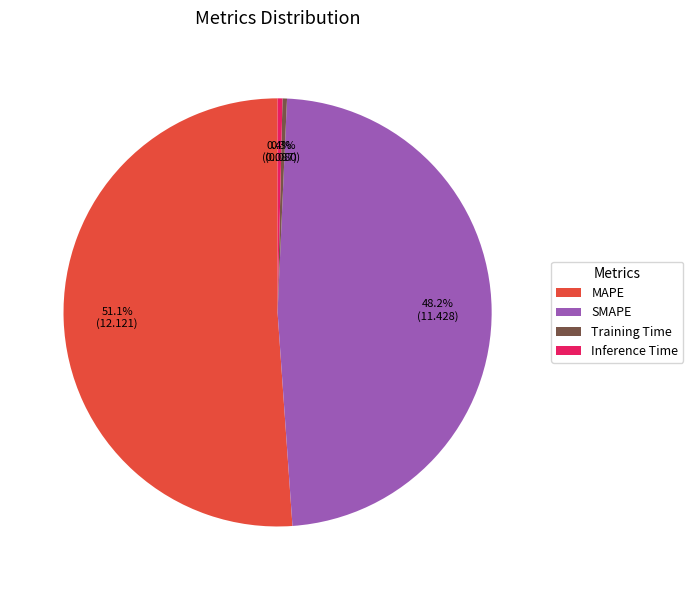

Count the number of slices in the pie.

4